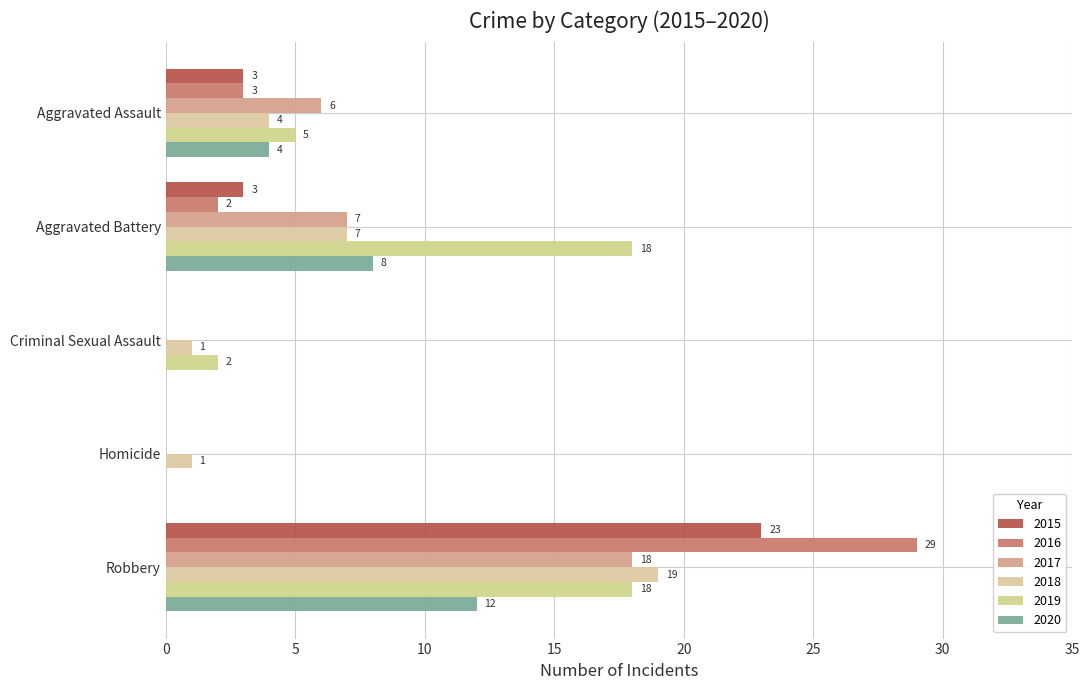

How many categories are shown in the chart?

5